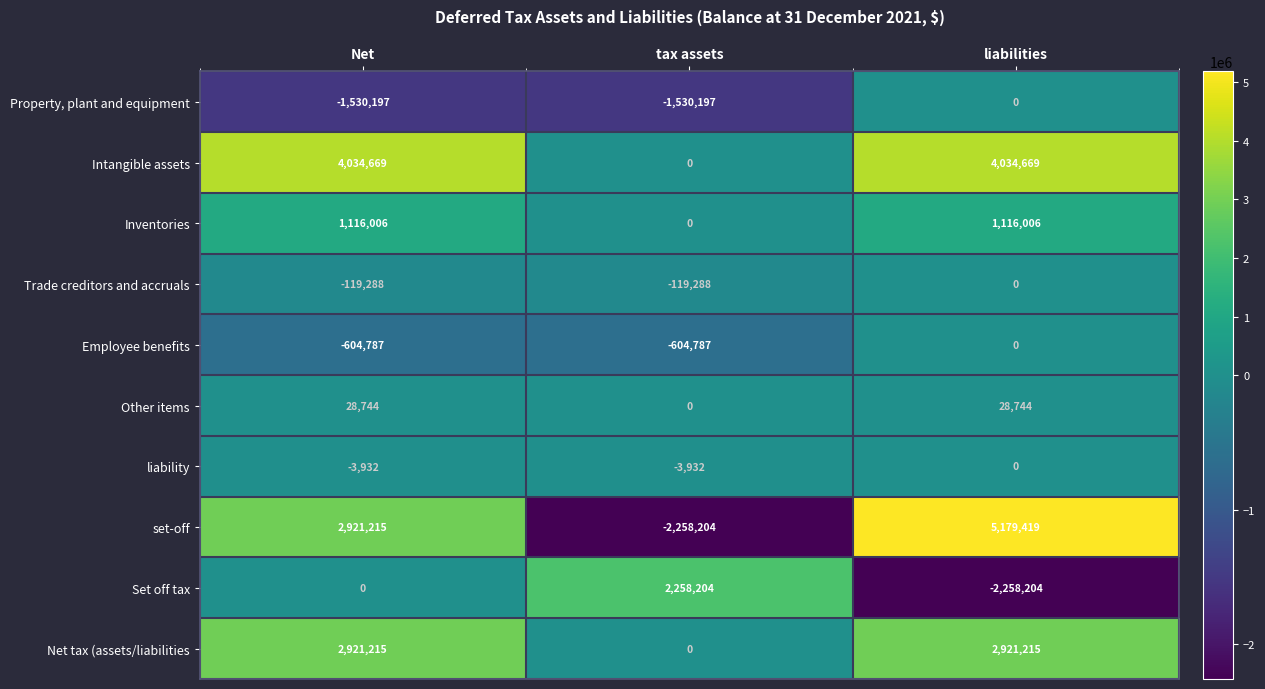

What is the difference between the Net tax (assets/liabilities values at tax assets and liabilities?

2921215